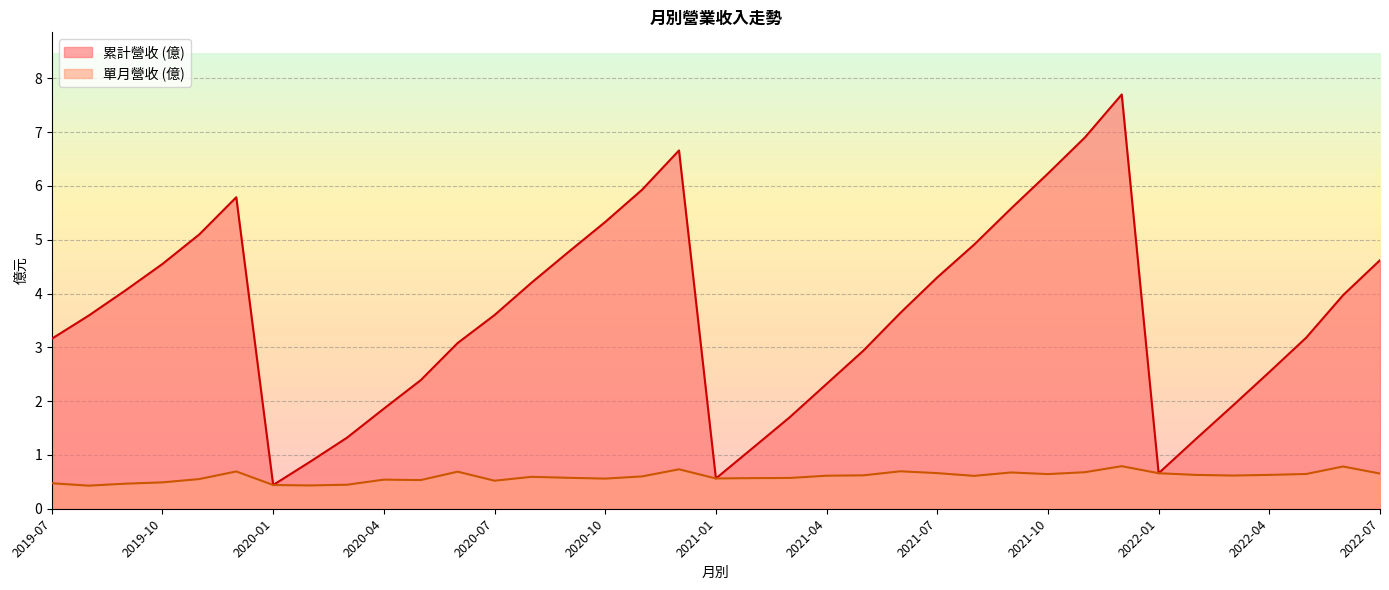

The value of 累計營收 (億) at 2020-04 is 3.1. True or false?

False